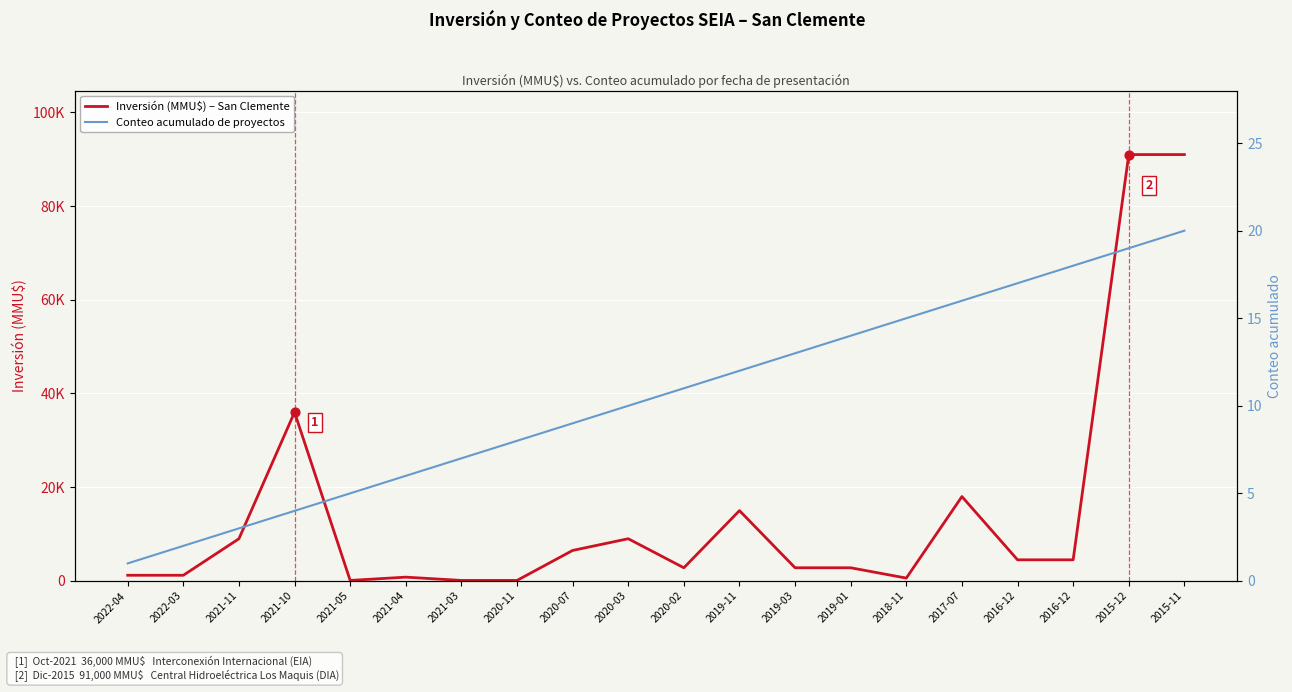

At how many categories does at least one series exceed 16637?

4